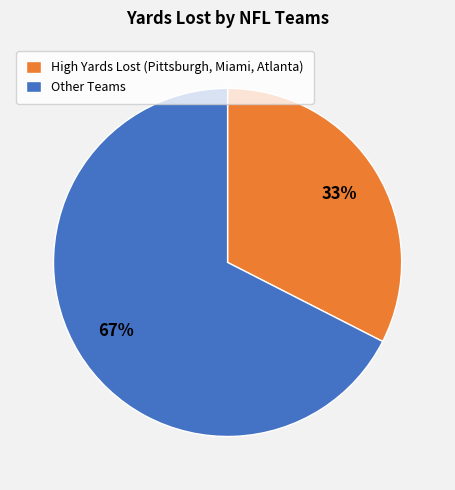

What percentage is the Other Teams slice, to the nearest percent?

67%